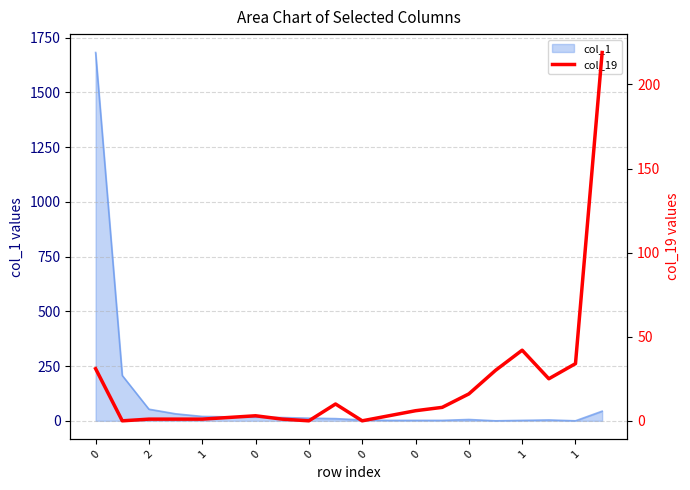

True or false: the data shows 9 at 0.

False